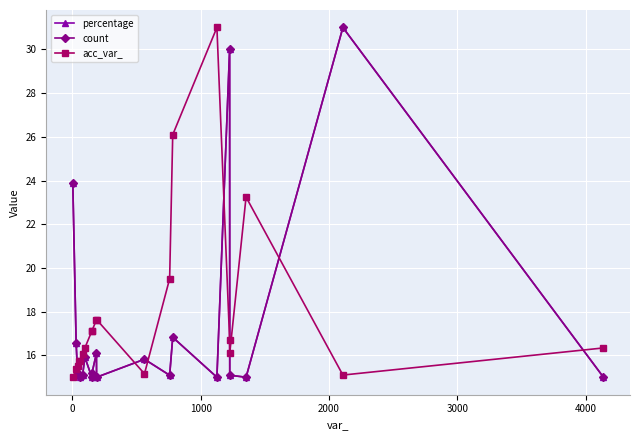

How many intersections are there between count and acc_var_?

7